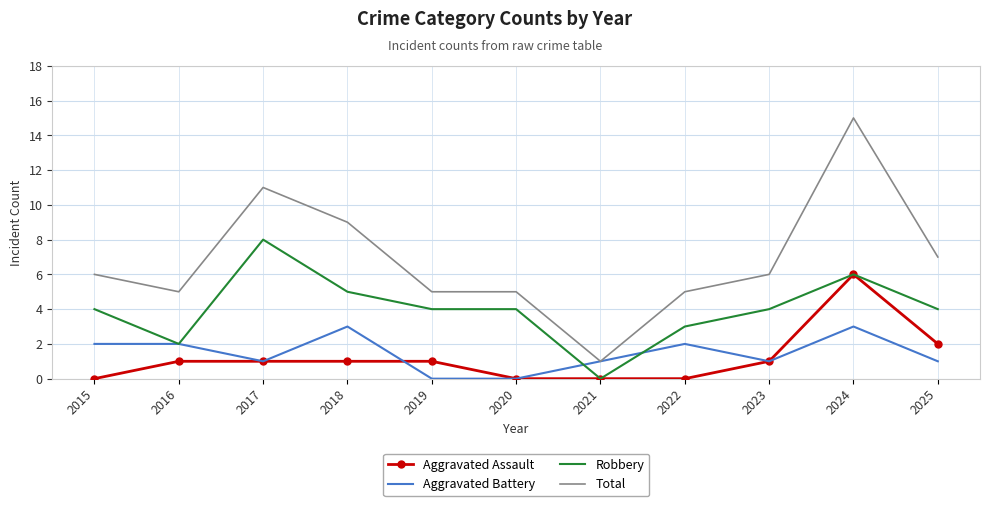

At how many categories does at least one series exceed 3?

10